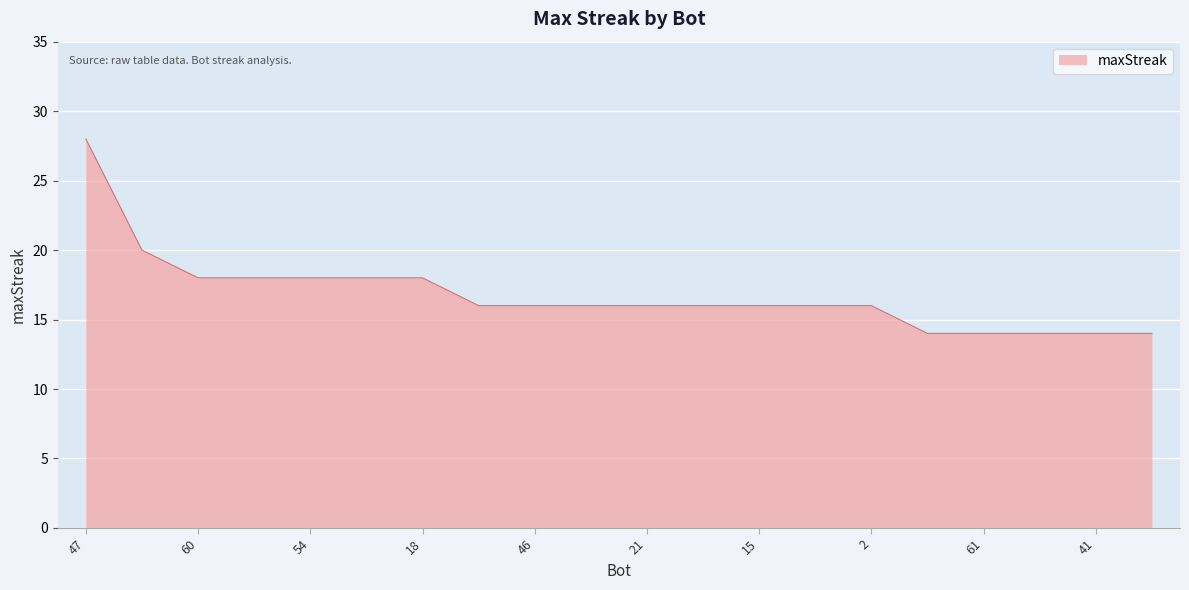

What is the greatest value displayed?

28